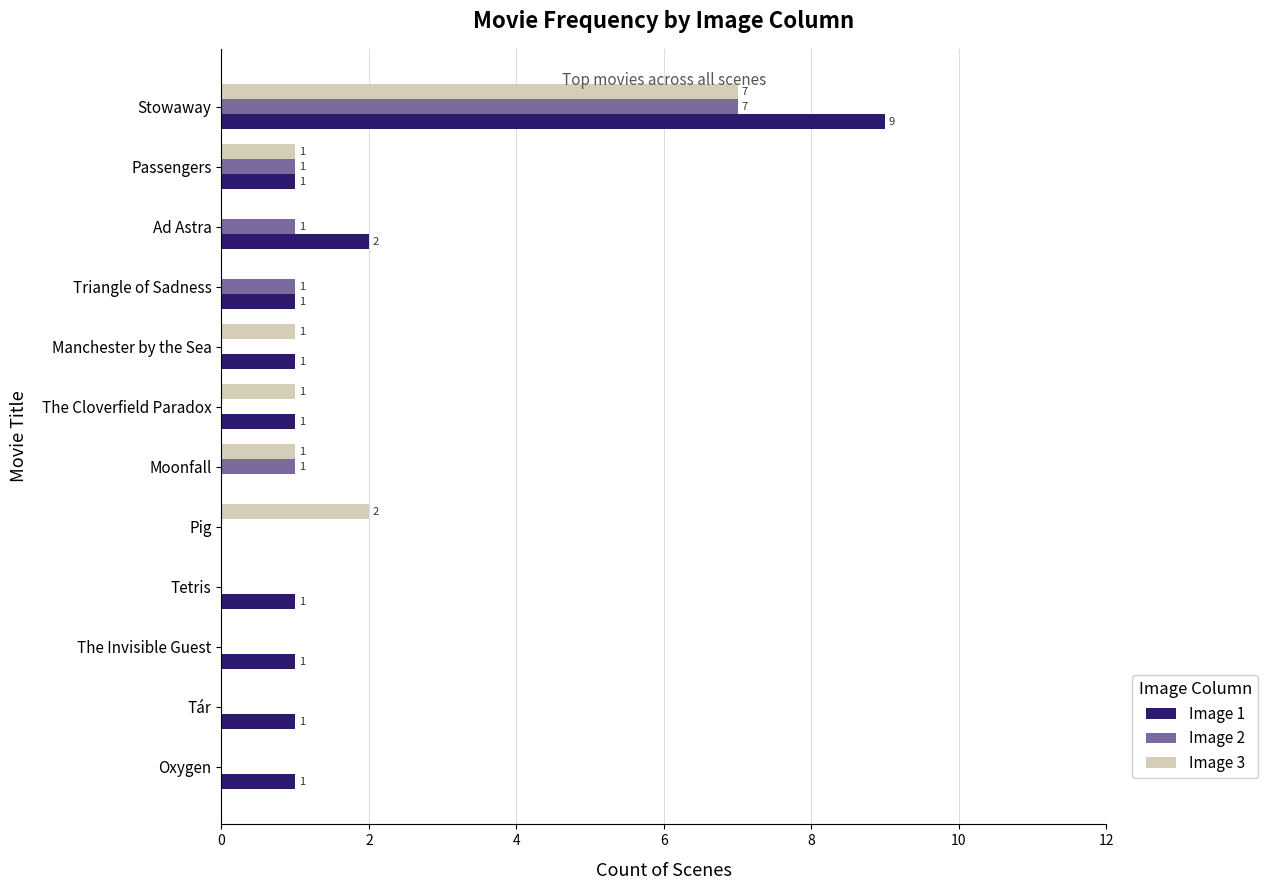

Is the value of Image 3 at Tár greater than the value of Image 2 at Moonfall?

No